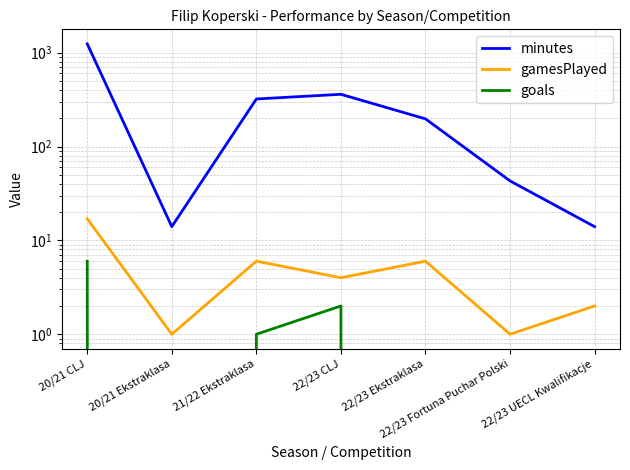

At which label is goals closest to 3?

22/23 CLJ